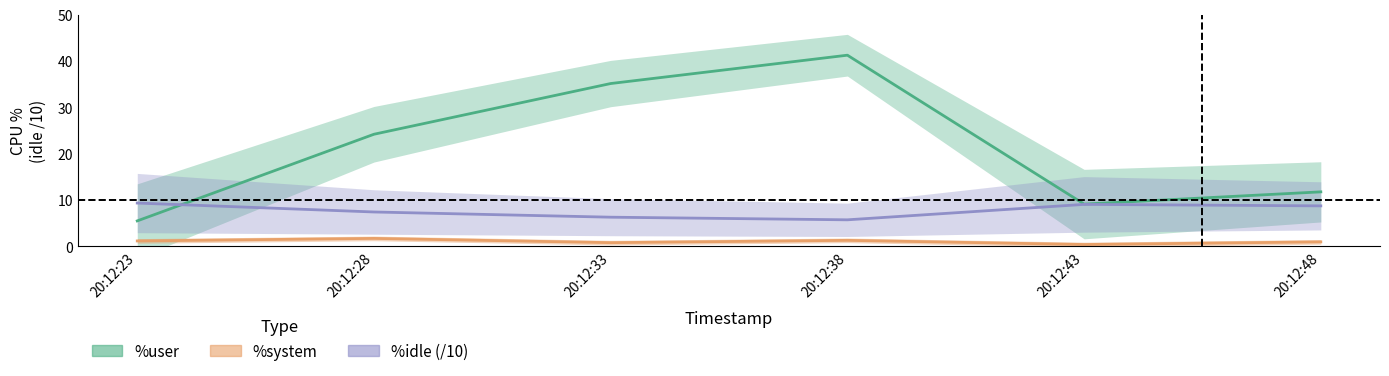

Rank the series by their maximum value, from lowest to highest.

%system, %idle (/10), %user